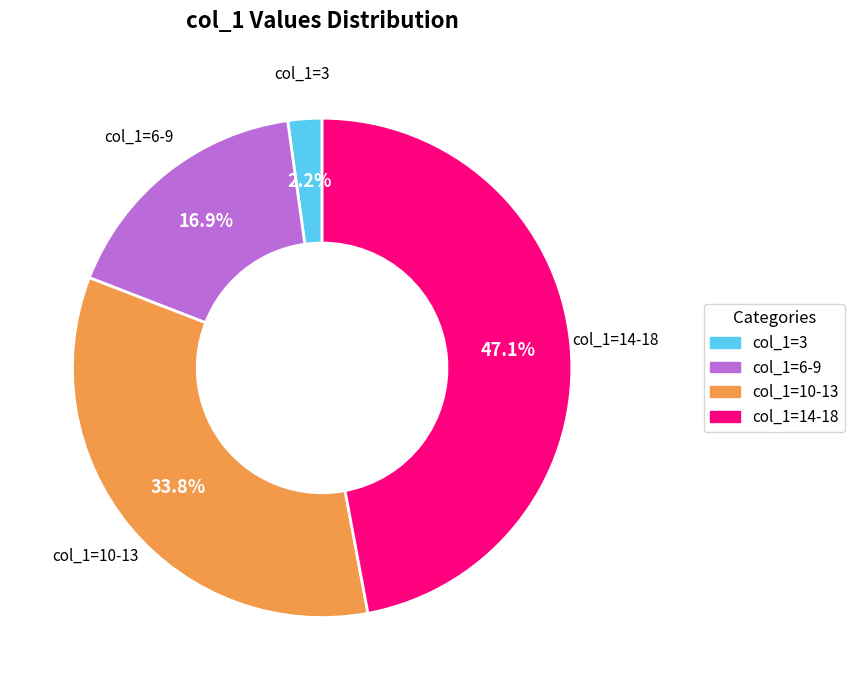

How many slices are in this pie chart?

4